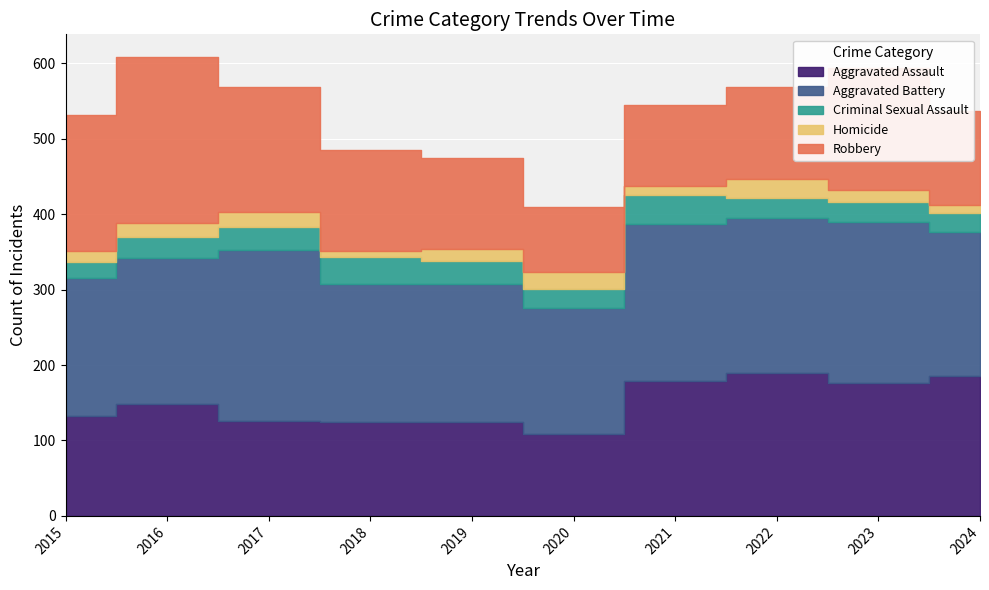

True or false: Robbery has more than 0 interior local peaks.

True